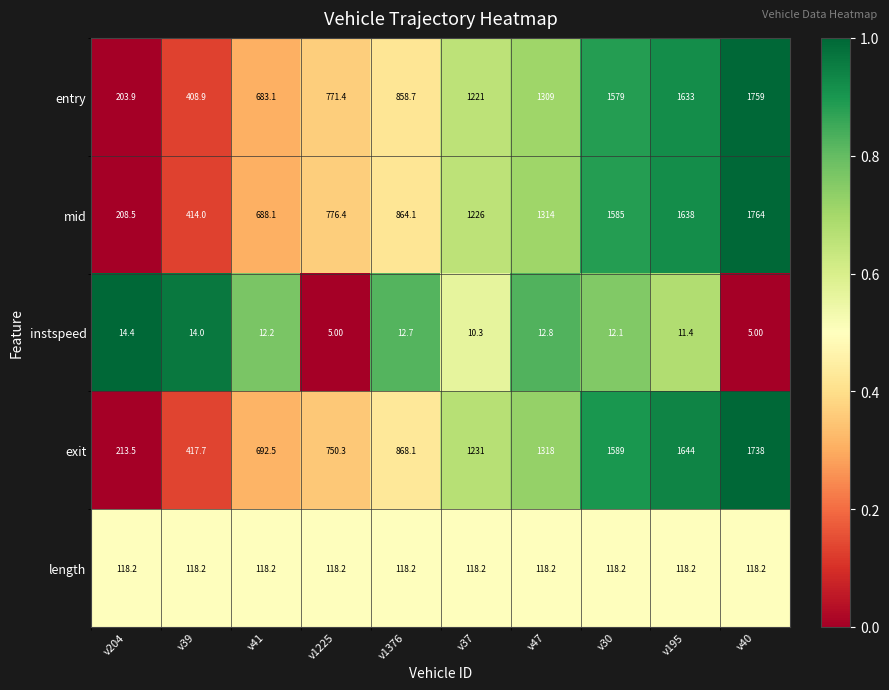

Which series has the largest range (max minus min)?

mid